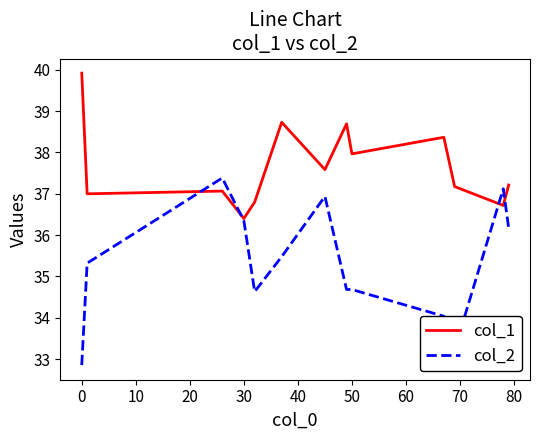

List the series in order of their peak value, lowest first.

col_2, col_1